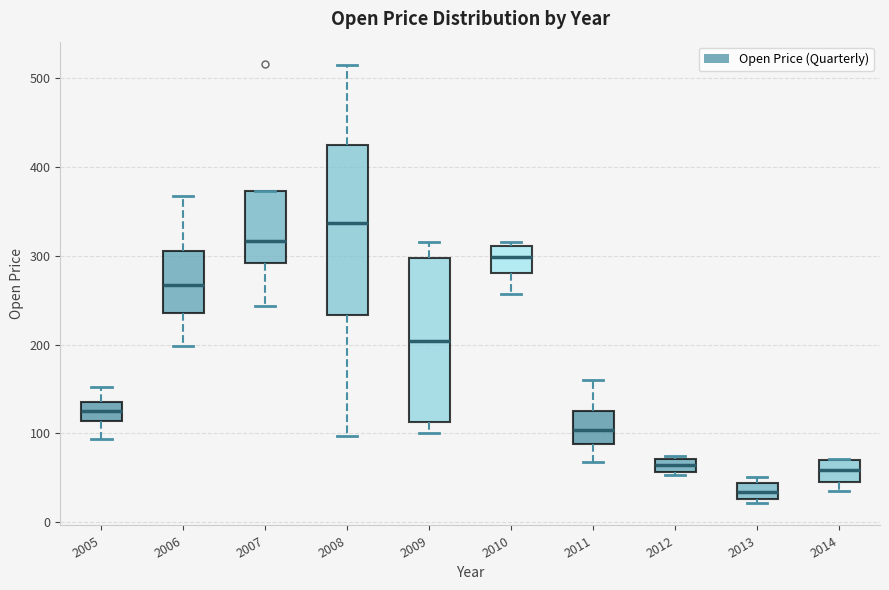

Where does the median line of the box at x = 2005 sit on the y-axis? The values are not printed on the chart, so give them approximately, as read against the axis.

130